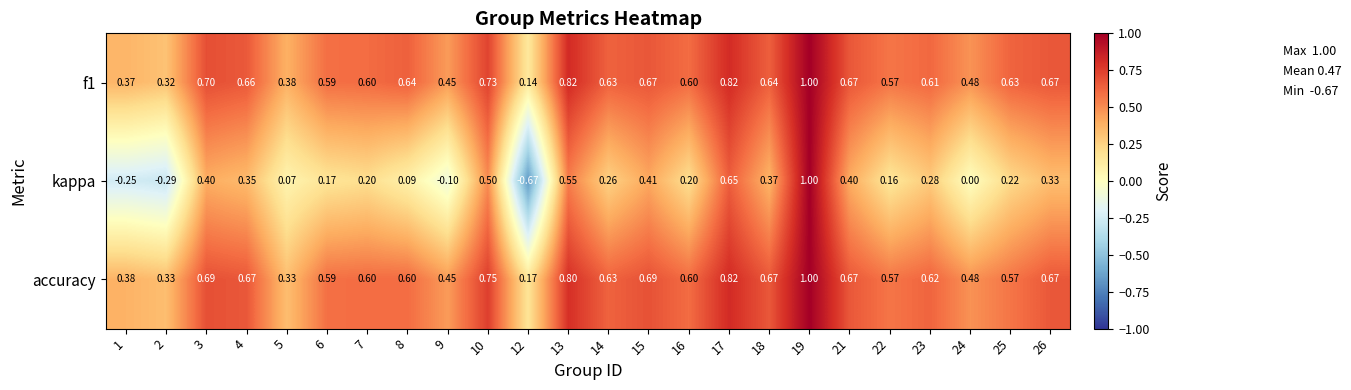

At which category does the chart reach its peak across all series?

19